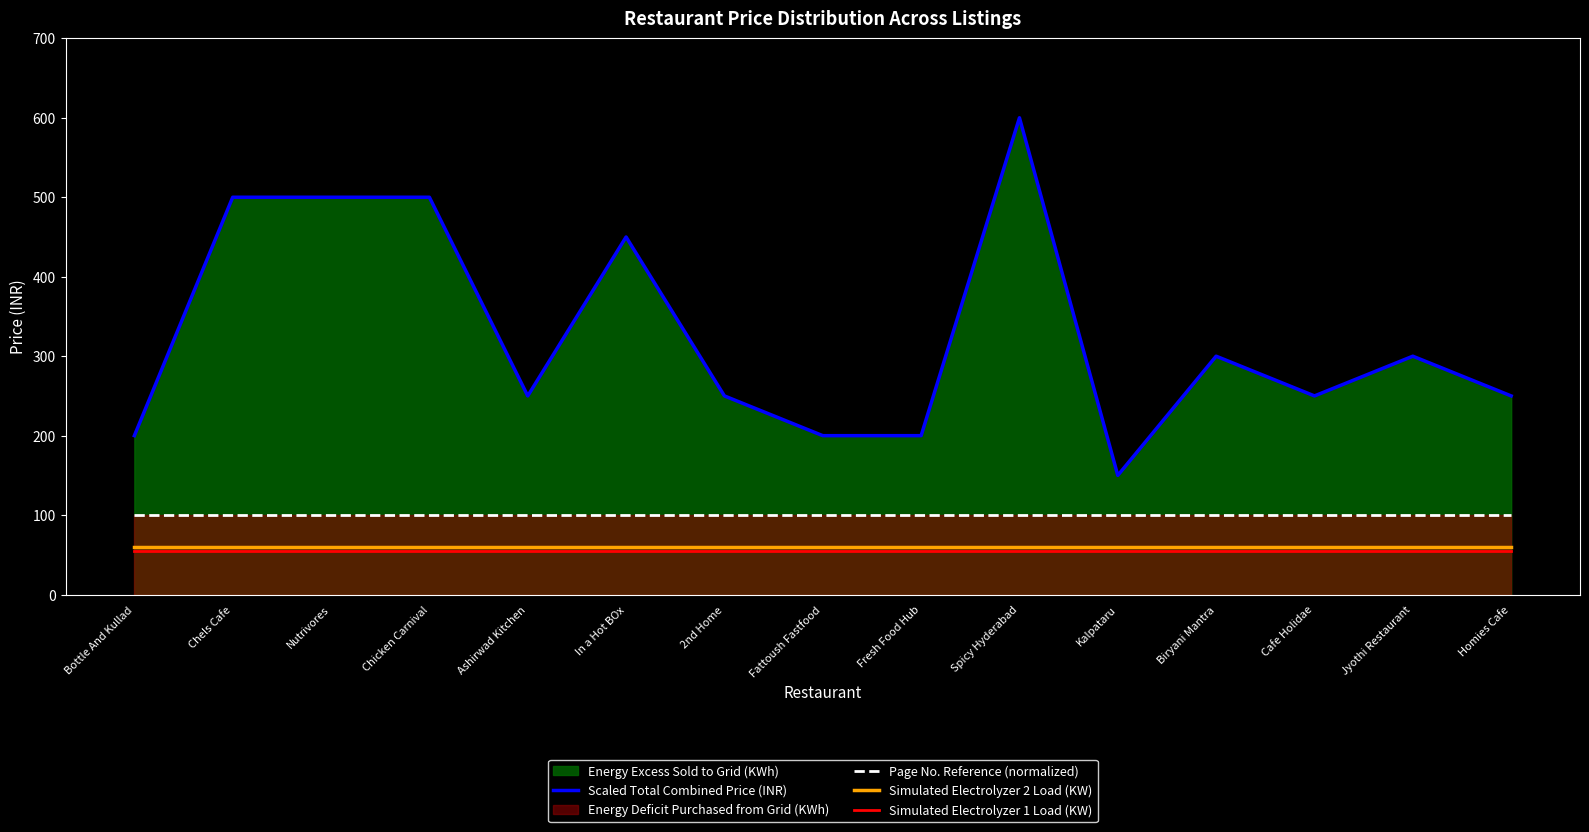

Which series has the widest spread of values?

Scaled Total Combined Price (INR)